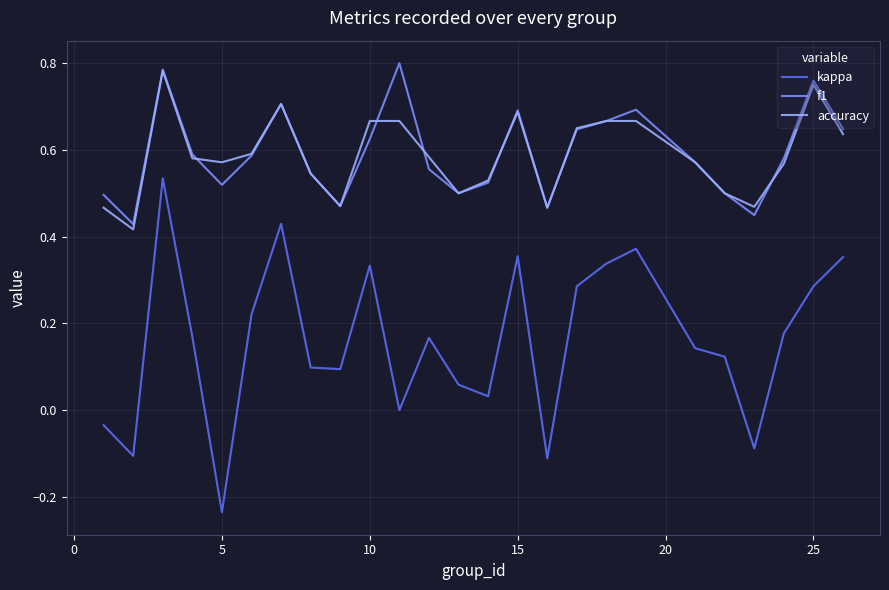

Rank the series by their maximum value, from highest to lowest.

f1, accuracy, kappa